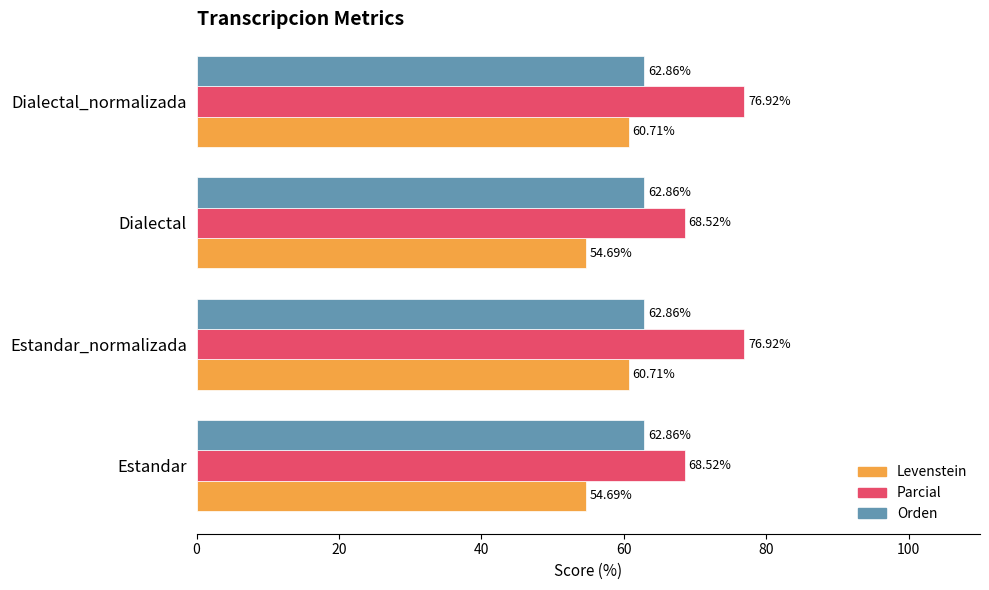

What is the difference between the maximum and minimum values in the Levenstein series?

6.0